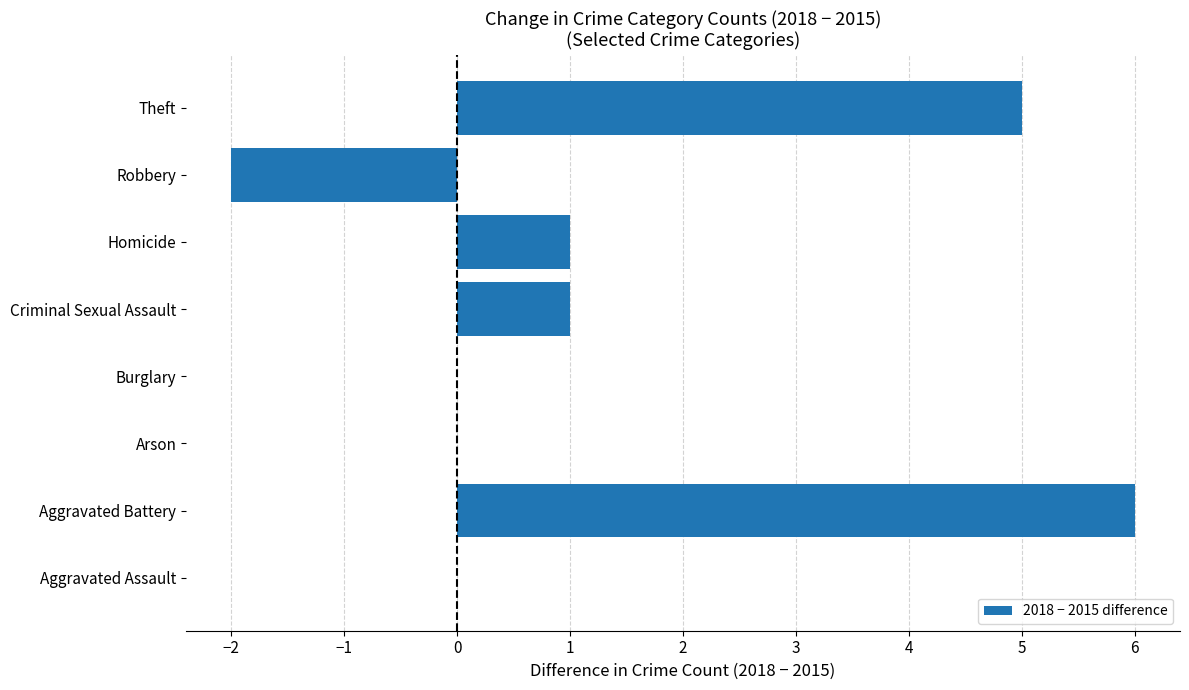

Which category has the highest value across all series?

Aggravated Battery